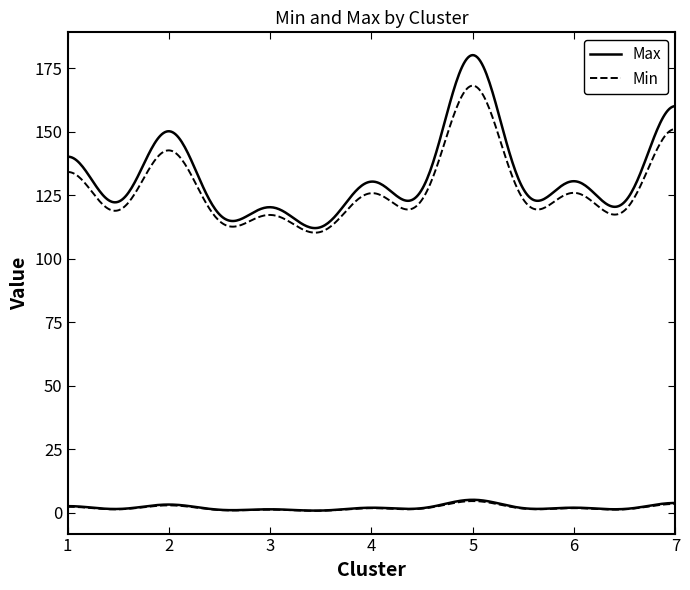

At 6, list the series in order from smallest to largest.

Min, Max